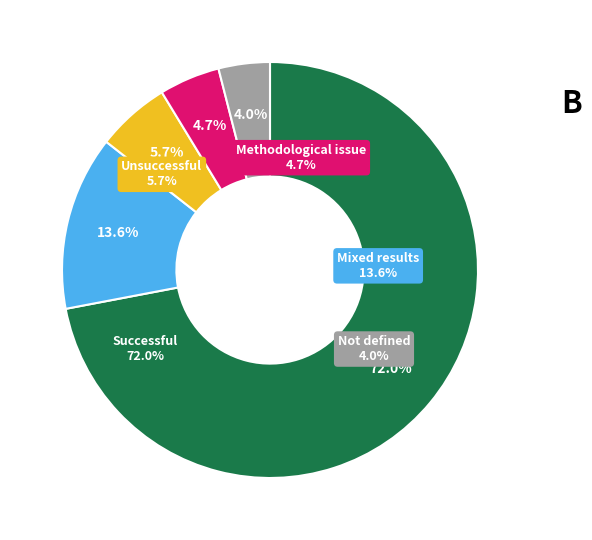

The 程杨 slice represents 1% of the pie. True or false?

False